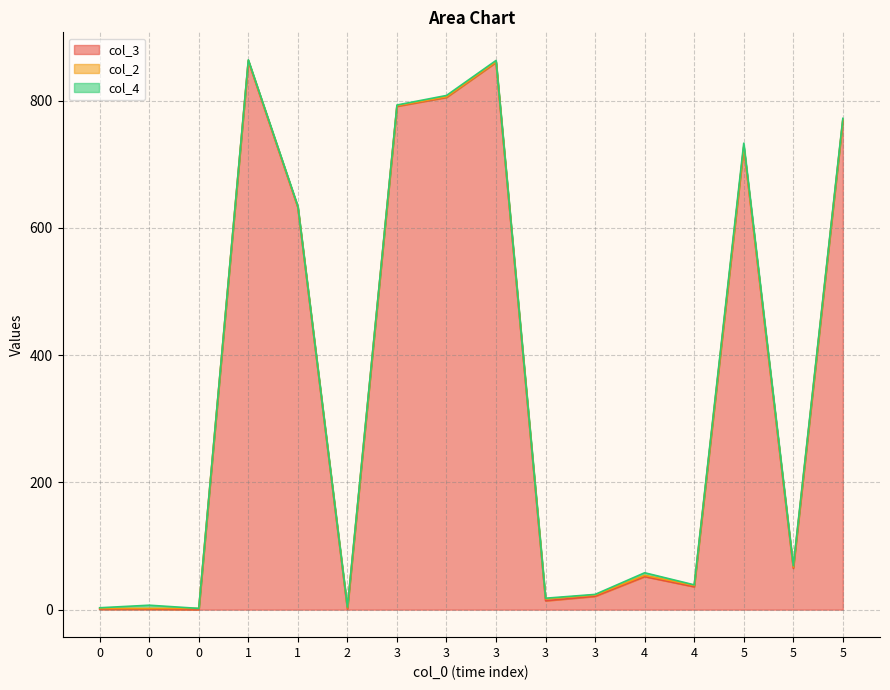

Between 1 and 3, which series saw the biggest shift?

col_3